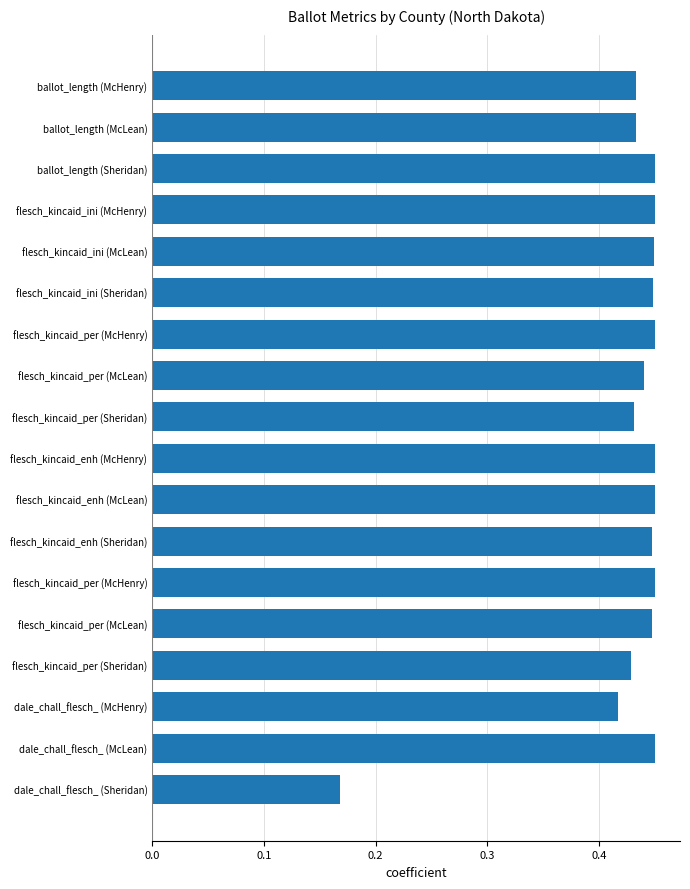

How many values are between 0 and 1?

18